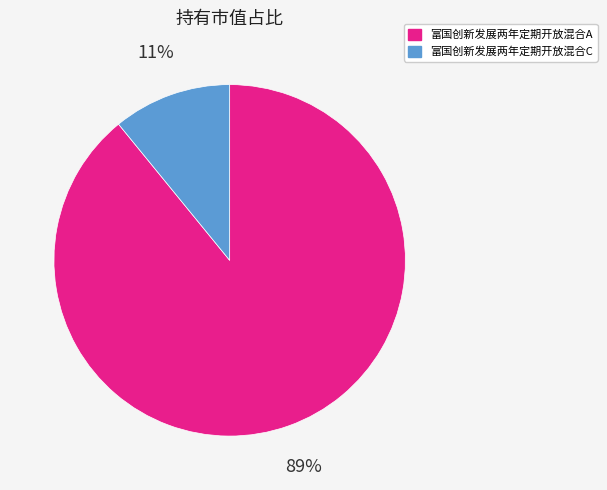

Between 富国创新发展两年定期开放混合A and 富国创新发展两年定期开放混合C, which is larger?

富国创新发展两年定期开放混合A